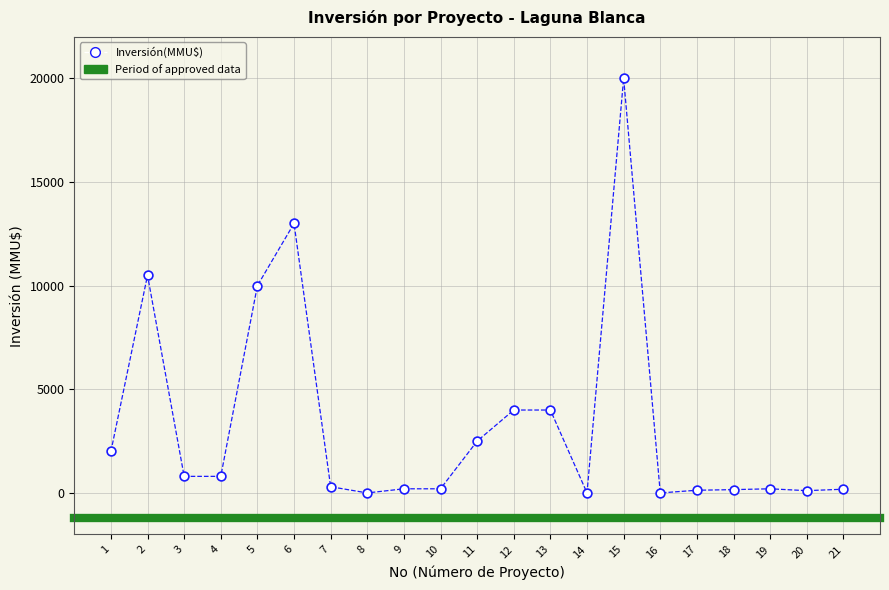

What is the range of X values (max minus min)?

20